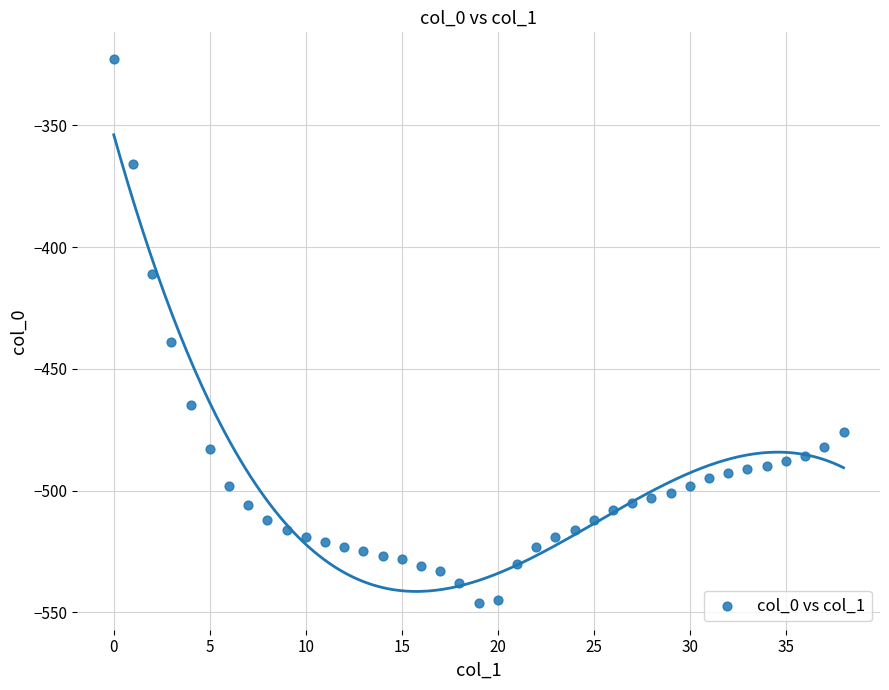

What Y value in the scatter plot is closest to -434?

-439